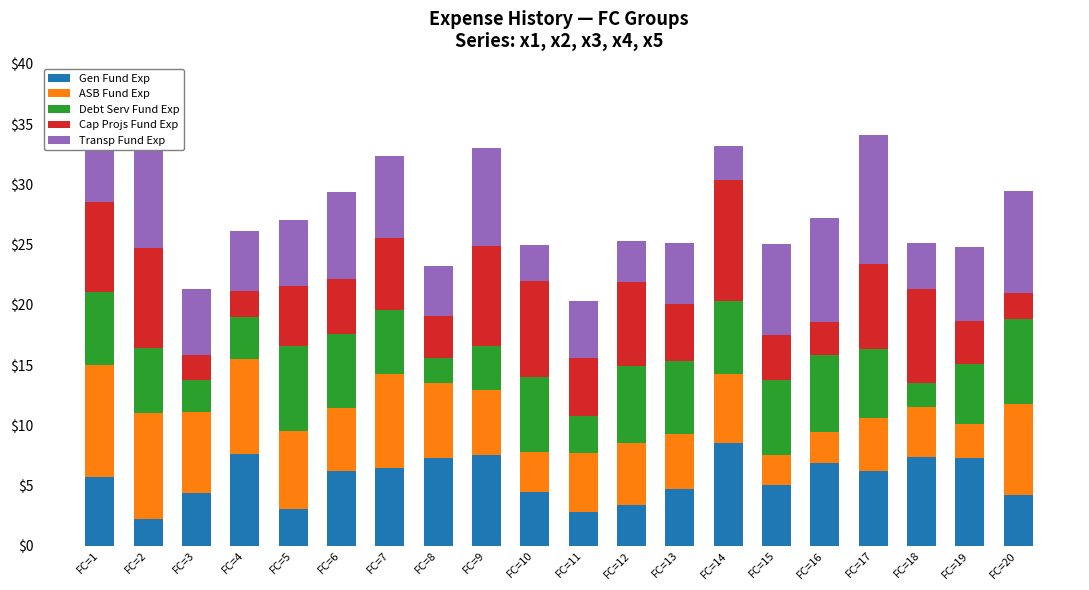

What is the total value across all series at FC=20?

29.4